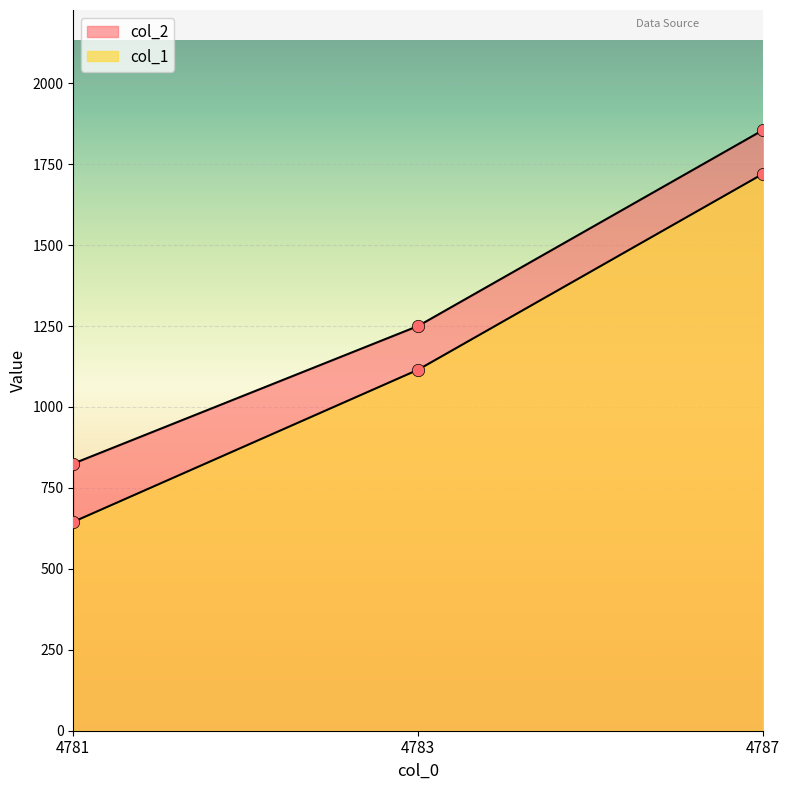

Which series contains the highest Y value?

col_2